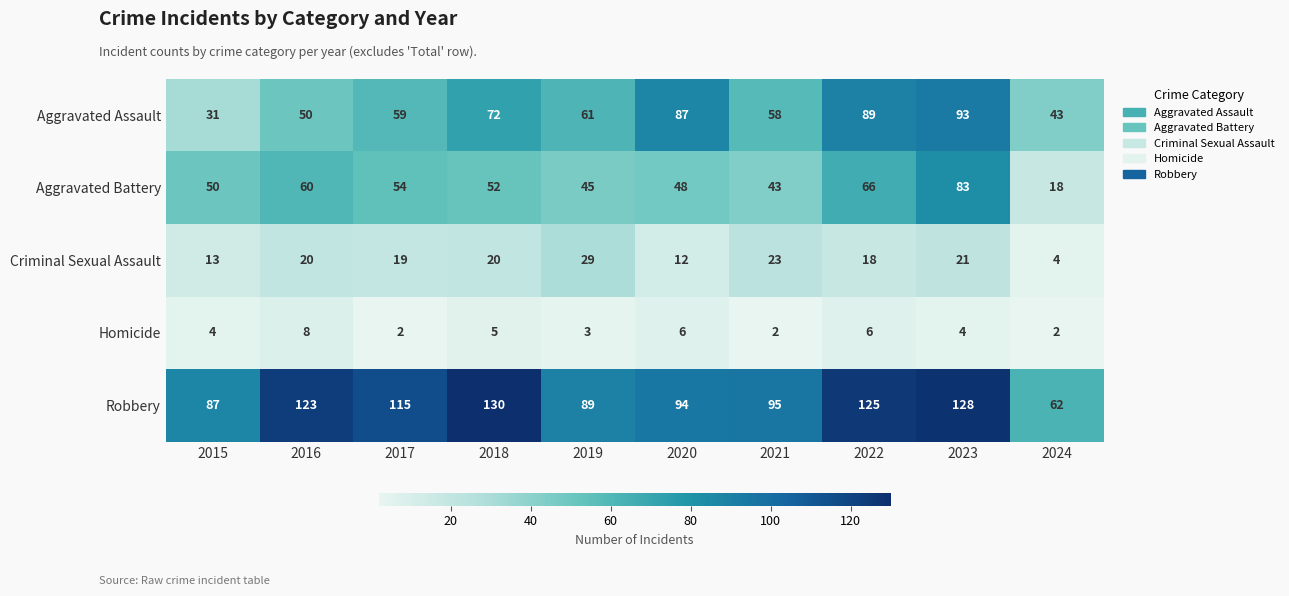

Where is Homicide nearest to the value 5?

2018